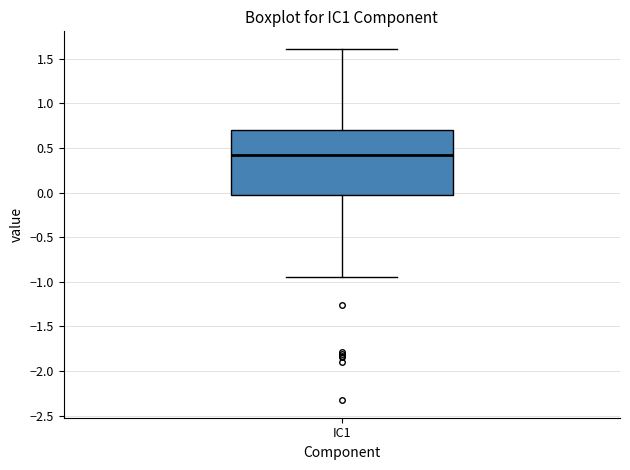

Transcribe this box plot: give where the median line is, the range the box spans, and where the two whiskers end, as read against the y-axis. The values are not printed on the chart, so give them approximately, as read against the axis.

median 0.40, box -0.05 to 0.70, whiskers -0.95 to 1.60